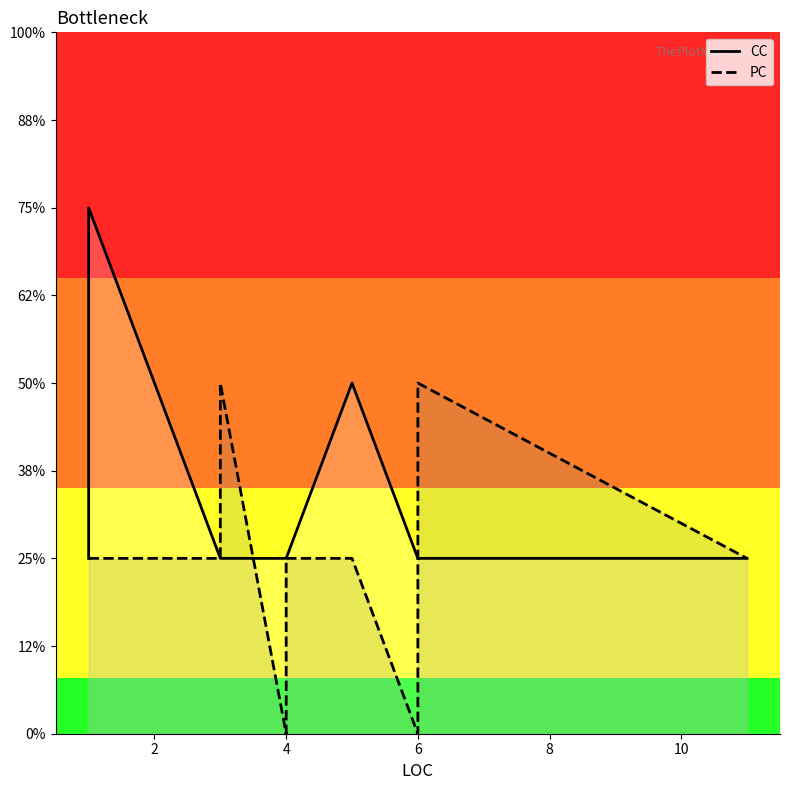

What is the sum of all CC values?

18